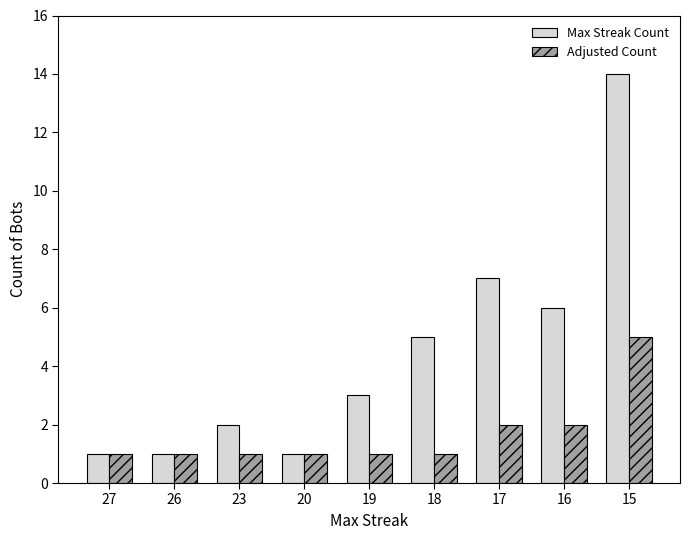

Which category has the highest value in the Adjusted Count series?

15